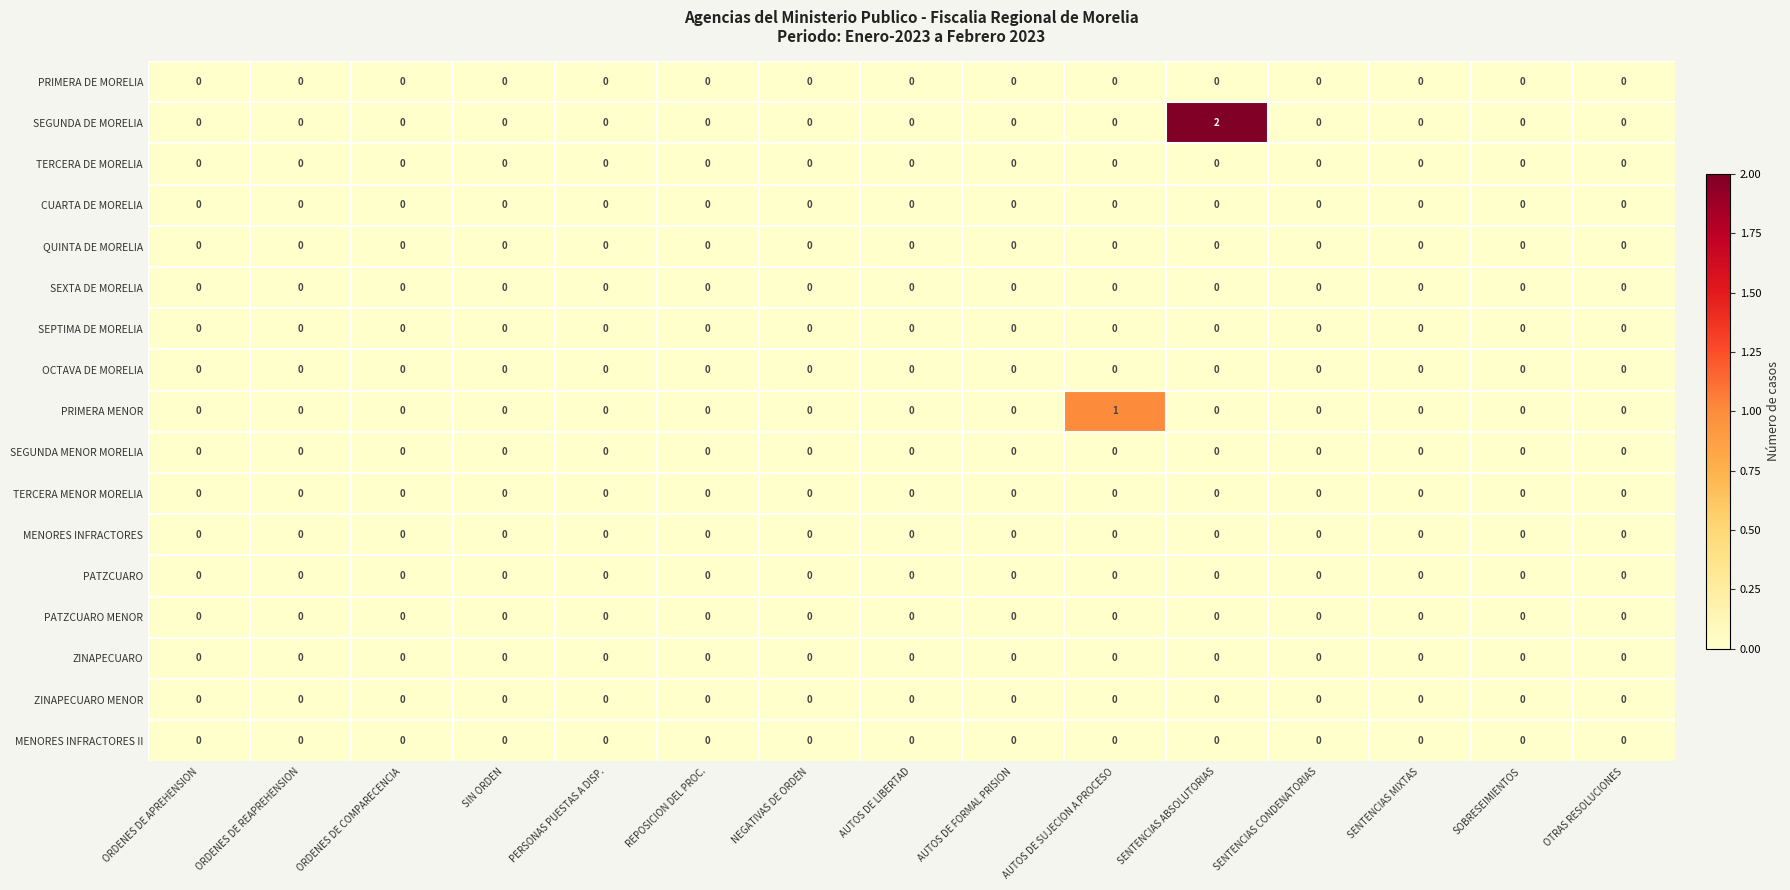

Which series has the largest range (max minus min)?

SEGUNDA DE MORELIA